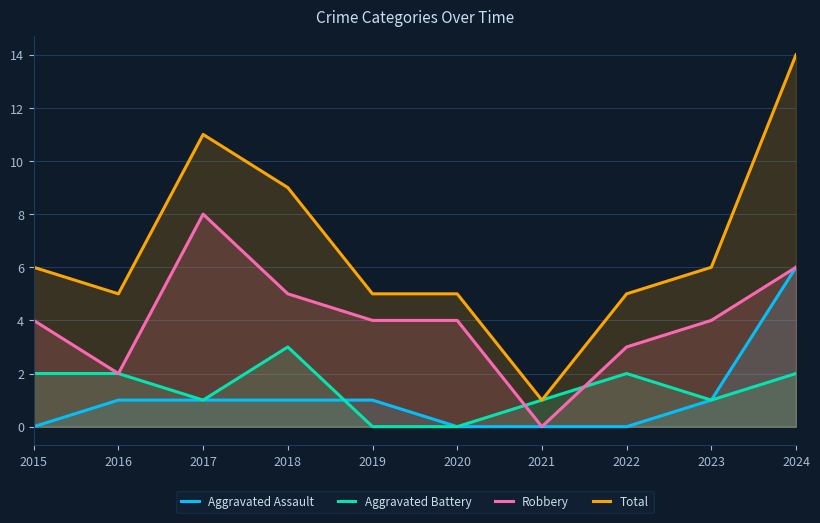

How many data points in Total are less than 6?

5